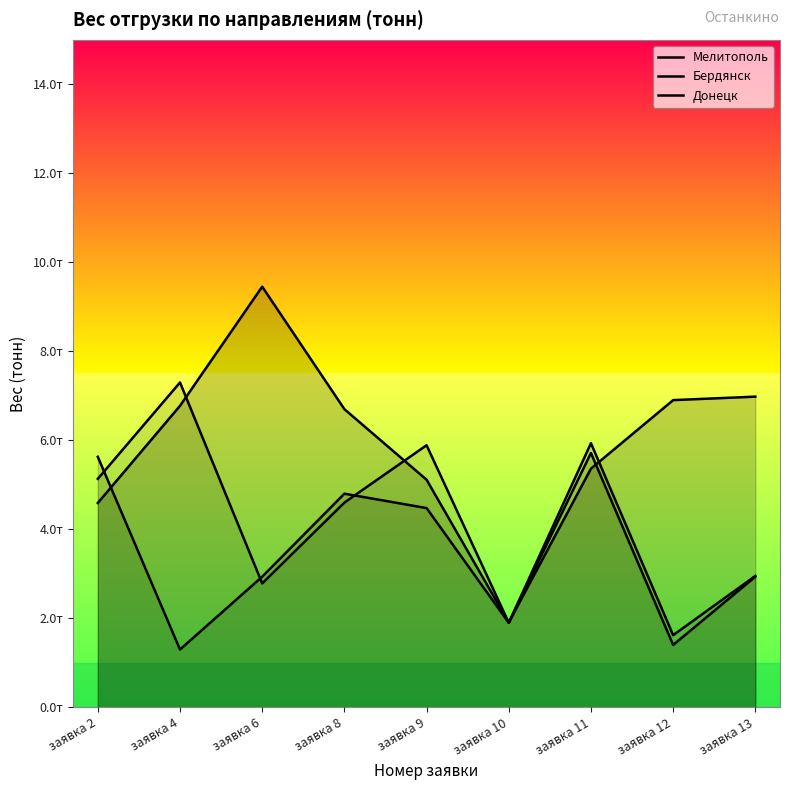

Does the chart have visible grid lines?

No